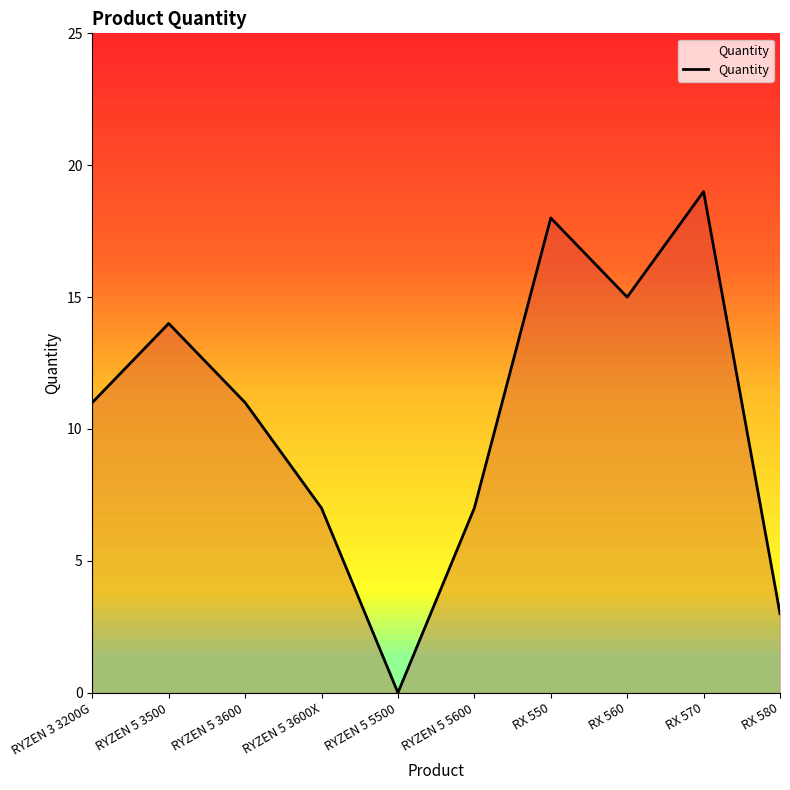

What position from the left is RYZEN 5 3600?

3